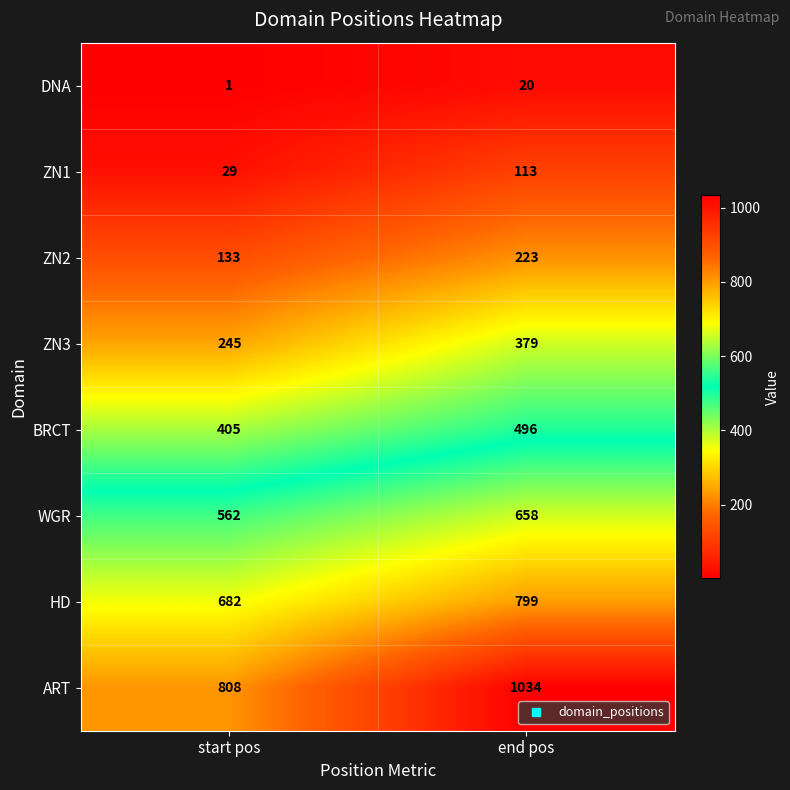

Rank the series by their maximum value, from lowest to highest.

DNA, ZN1, ZN2, ZN3, BRCT, WGR, HD, ART